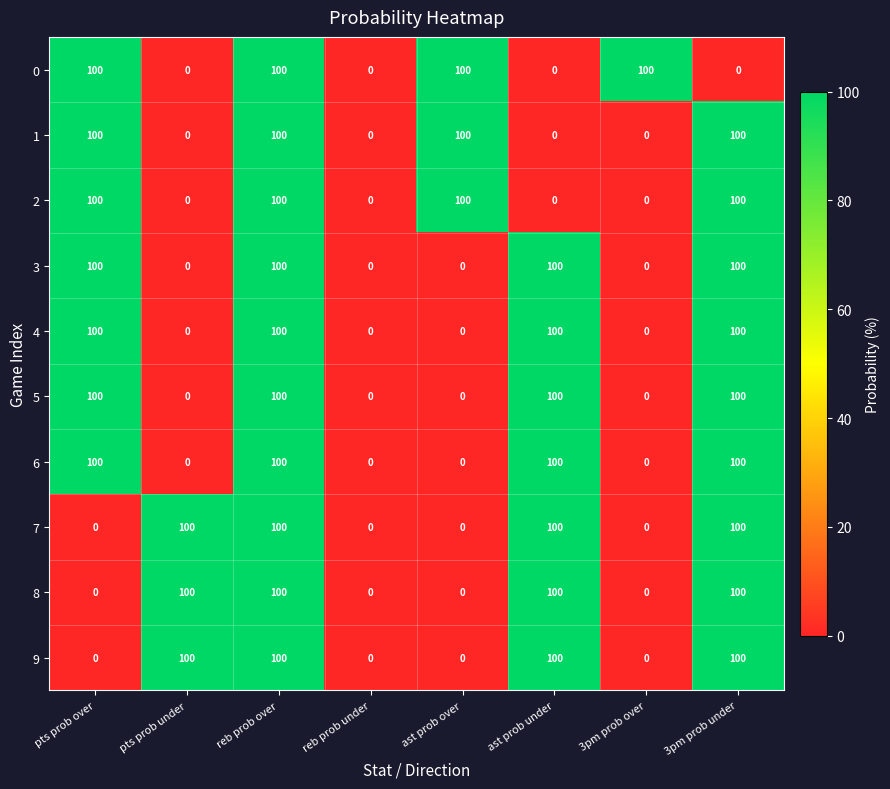

Count the 7 values in the range 0 to 100.

8